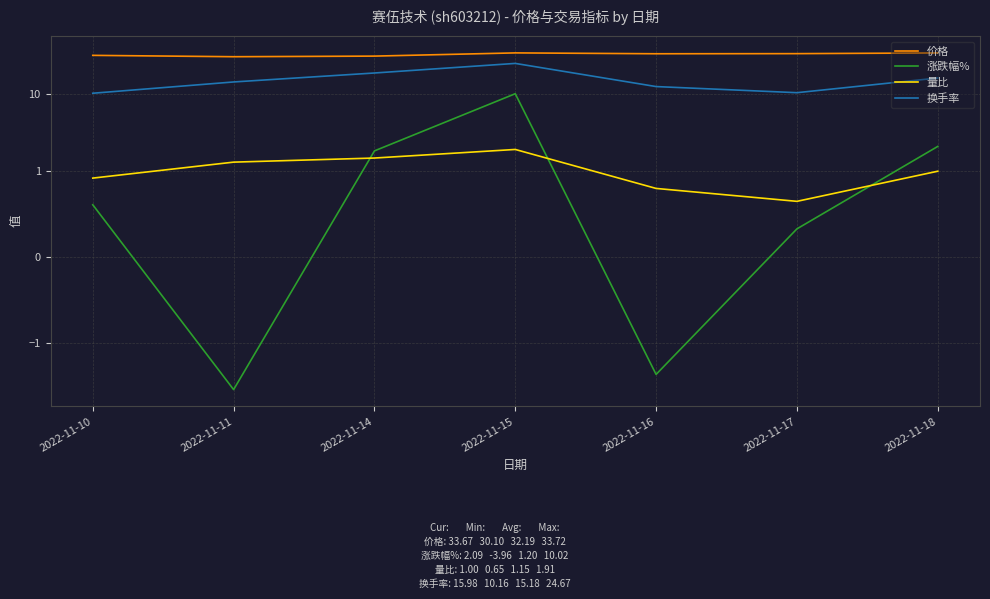

What is the value of the 价格 point at the 4th from the left?

33.7